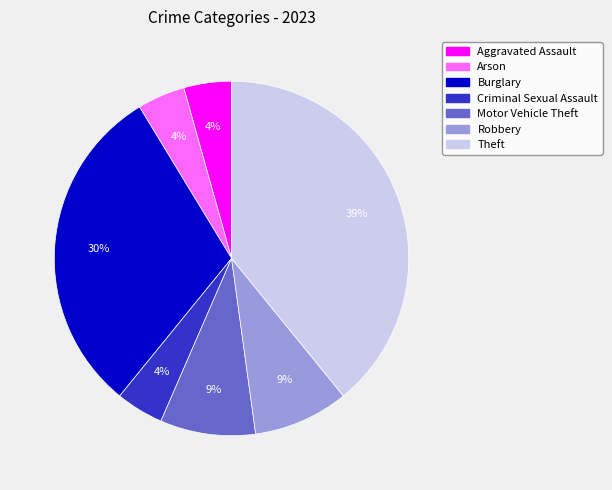

Is there any slice that represents more than half of the pie?

No